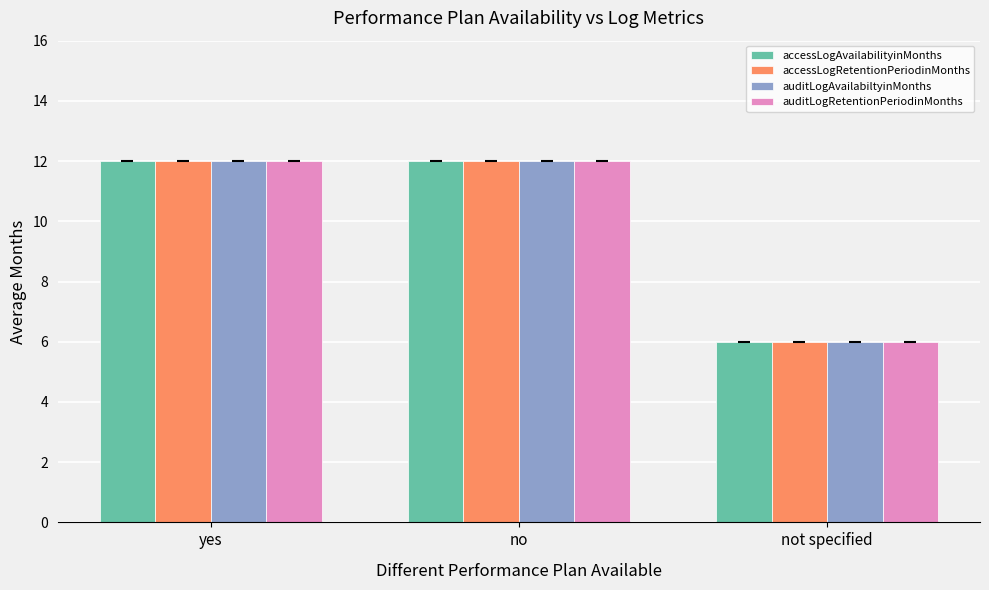

What is the sum of all accessLogAvailabilityinMonths values?

30